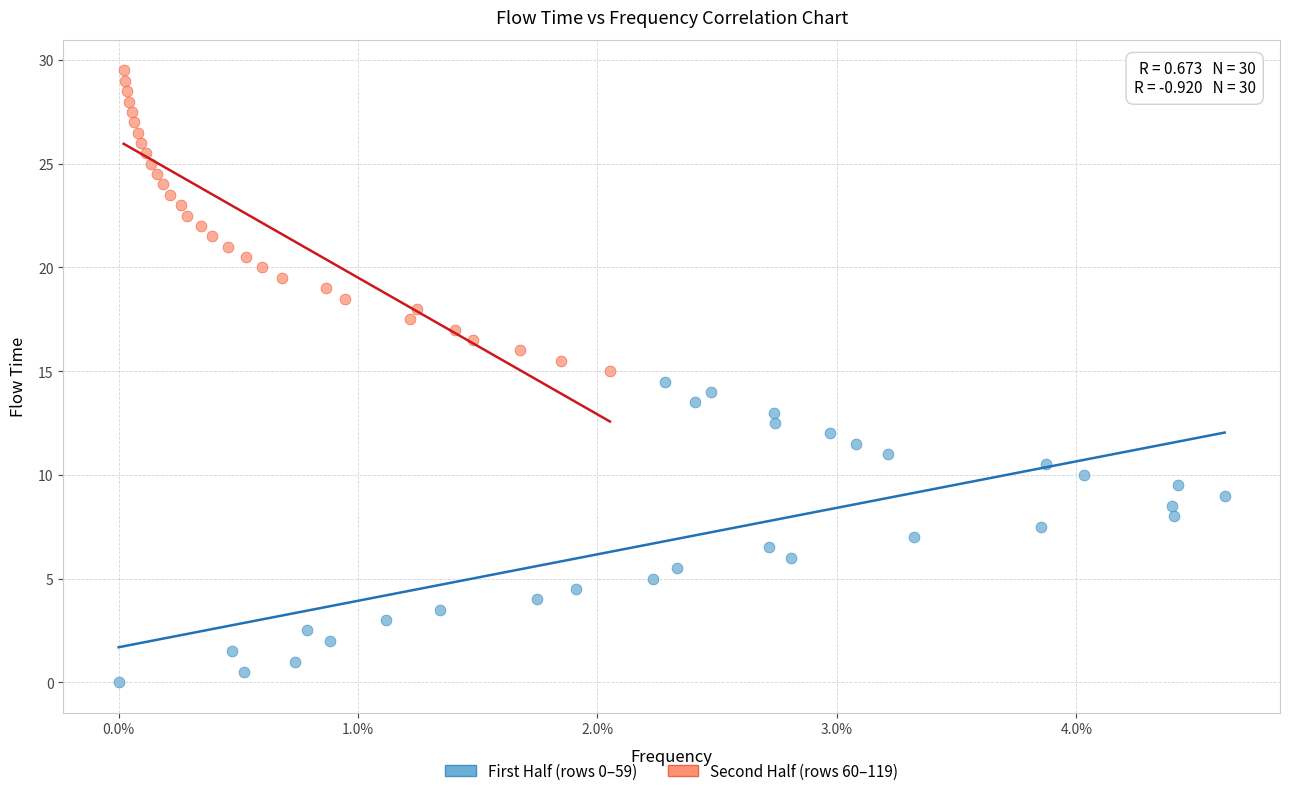

Which series contains the lowest Y value?

First Half (rows 0–59)